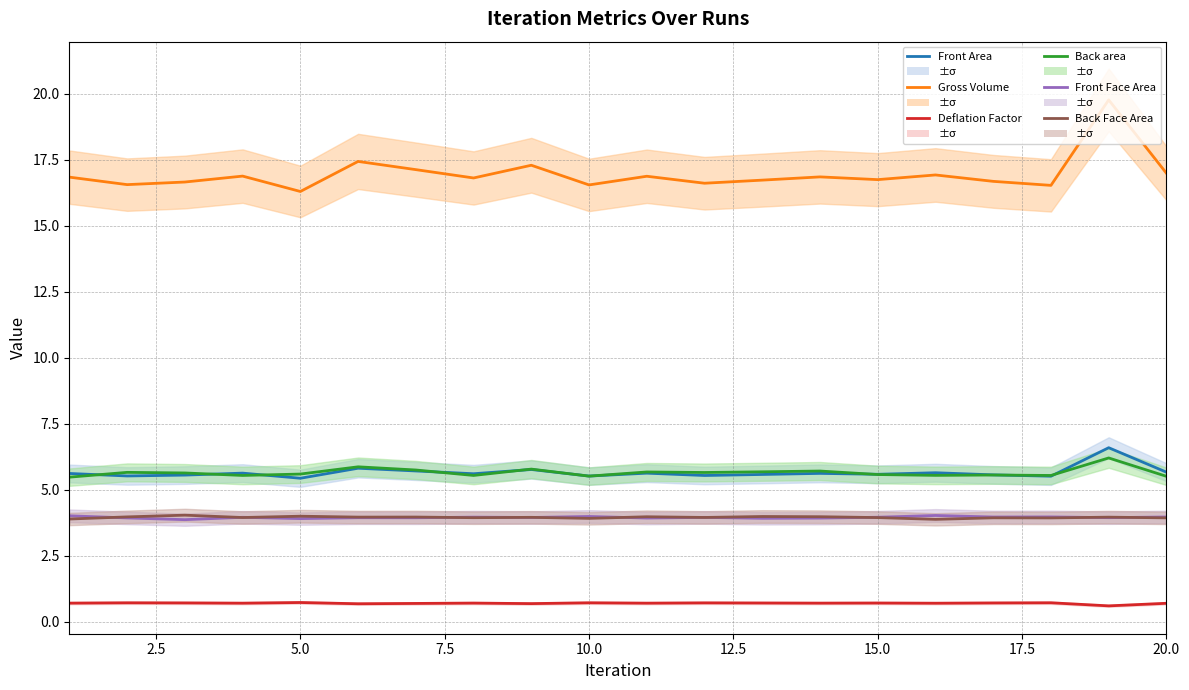

What is the difference between the maximum and second lowest values in the Back Face Area series?

0.1